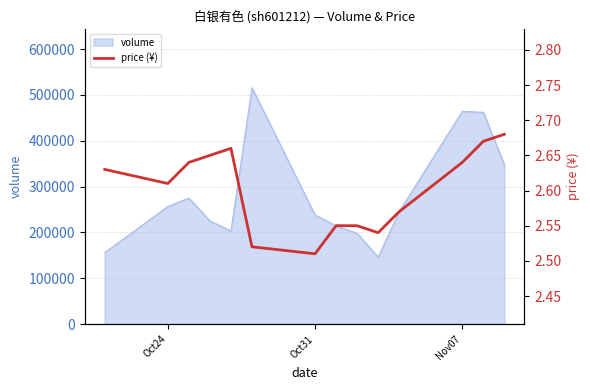

How many values are between 2 and 3?

14